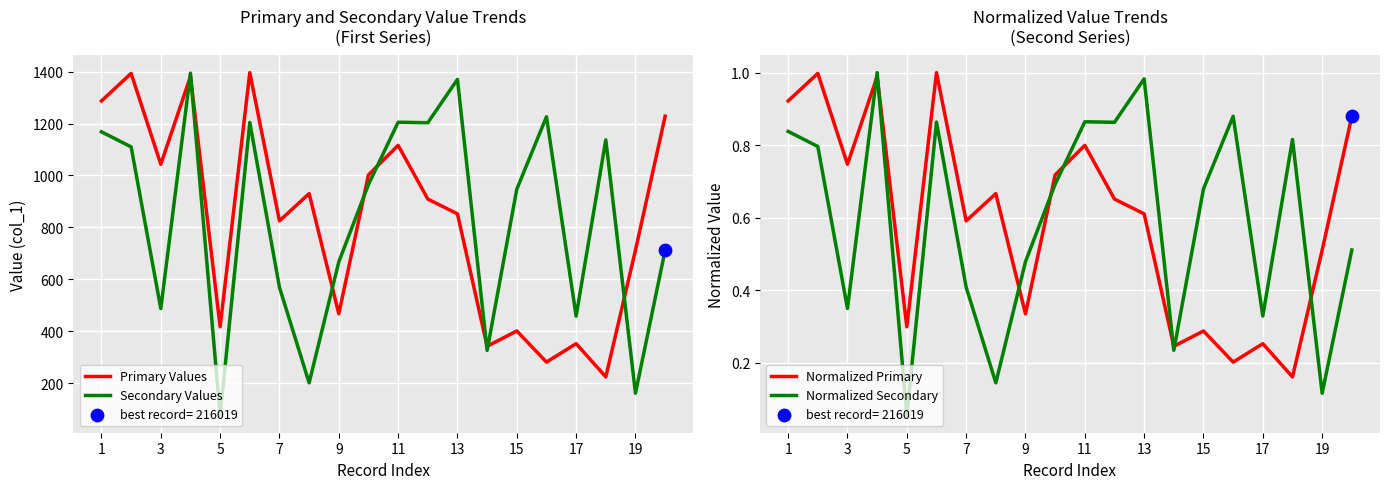

Which series contains the highest Y value?

Primary Values